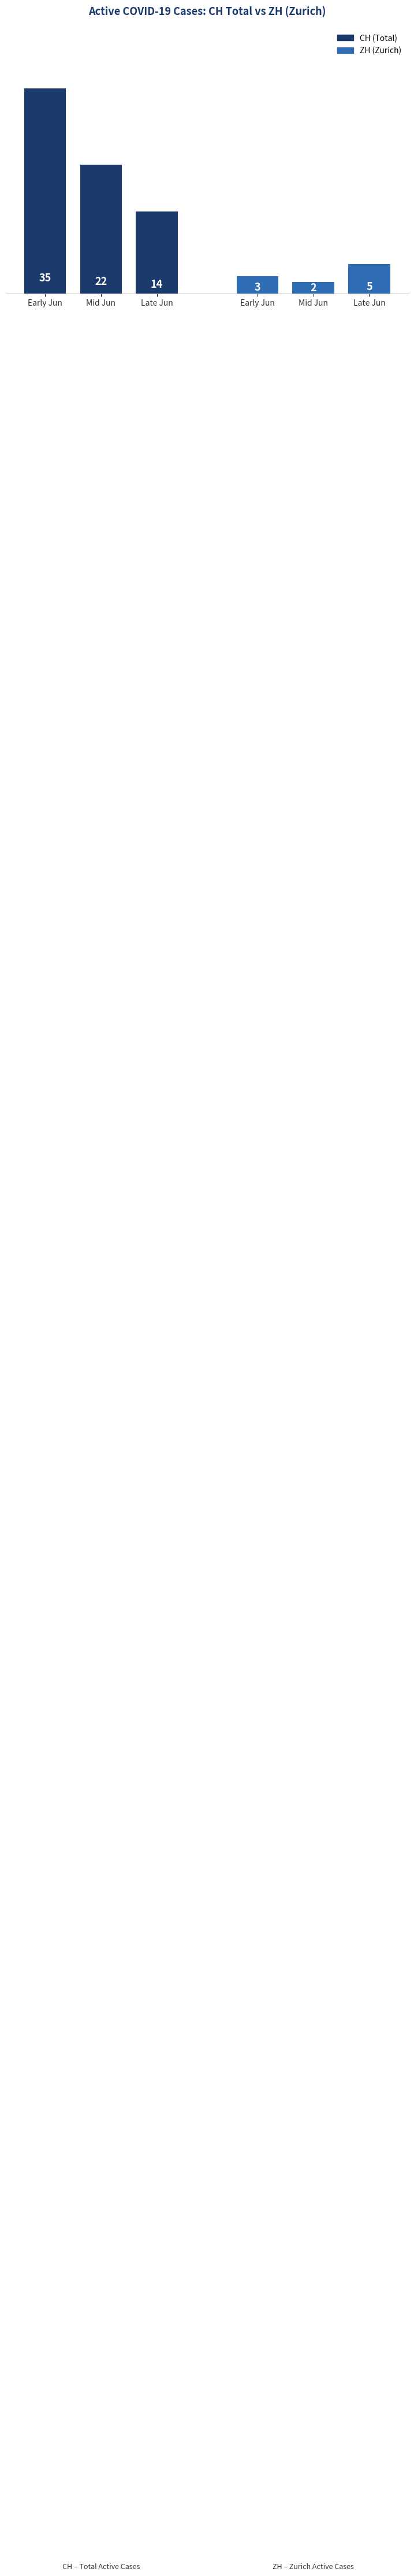

Rank the series by their average value, from lowest to highest.

ZH (Zurich), CH (Total)